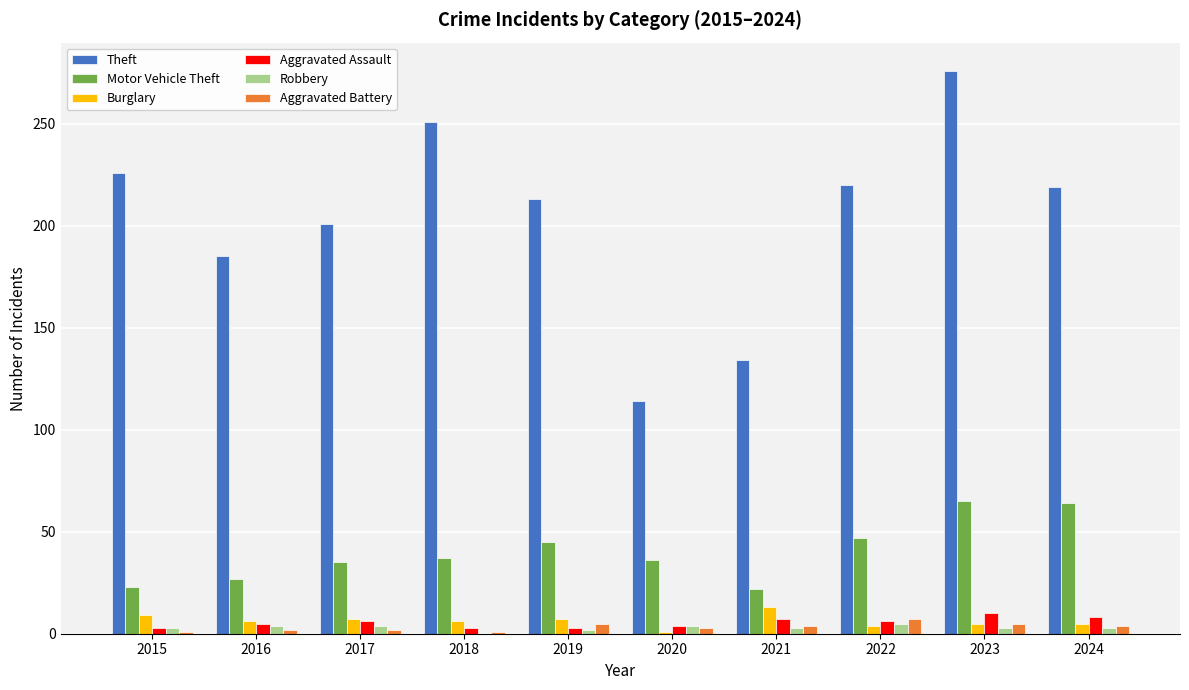

Between 2020 and 2024, which series saw the biggest shift?

Theft